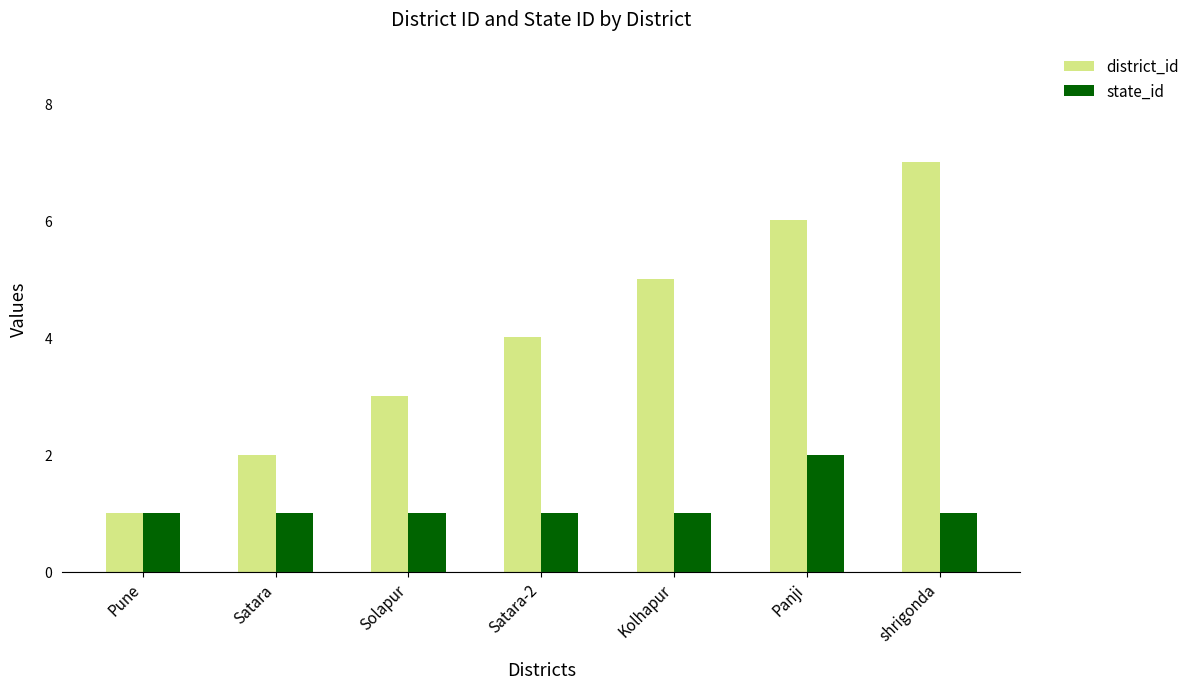

The state_id series shows 1 at Pune. True or false?

True